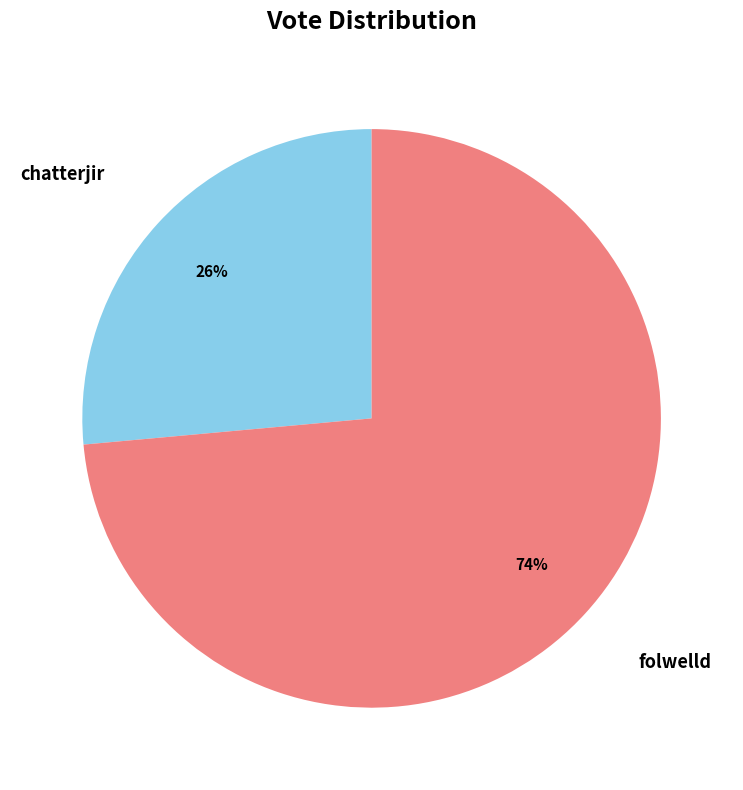

Is there any slice that represents more than half of the pie?

Yes